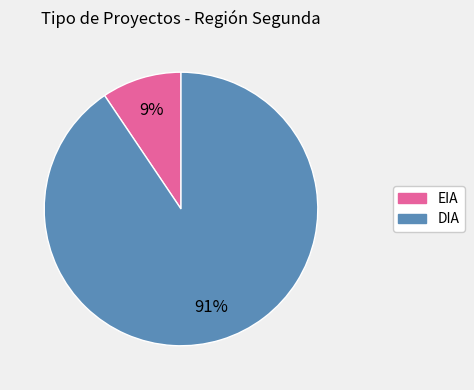

What percentage is the EIA slice, to the nearest percent?

9%